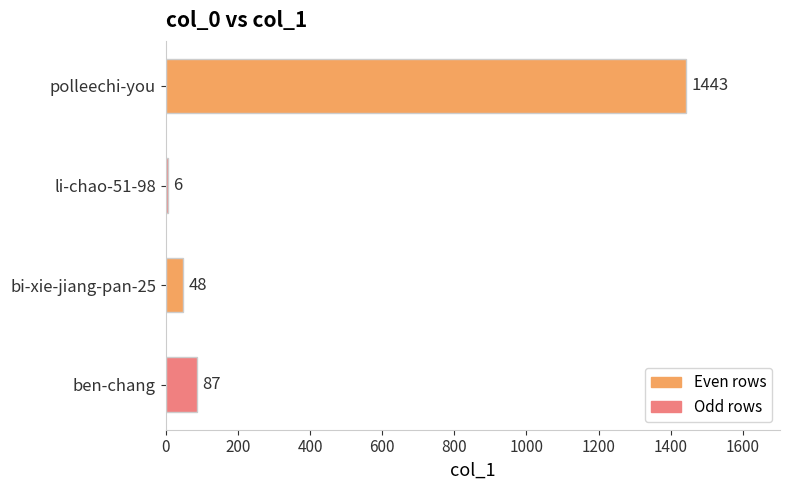

Rank the categories by value from highest to lowest.

polleechi-you, ben-chang, bi-xie-jiang-pan-25, li-chao-51-98